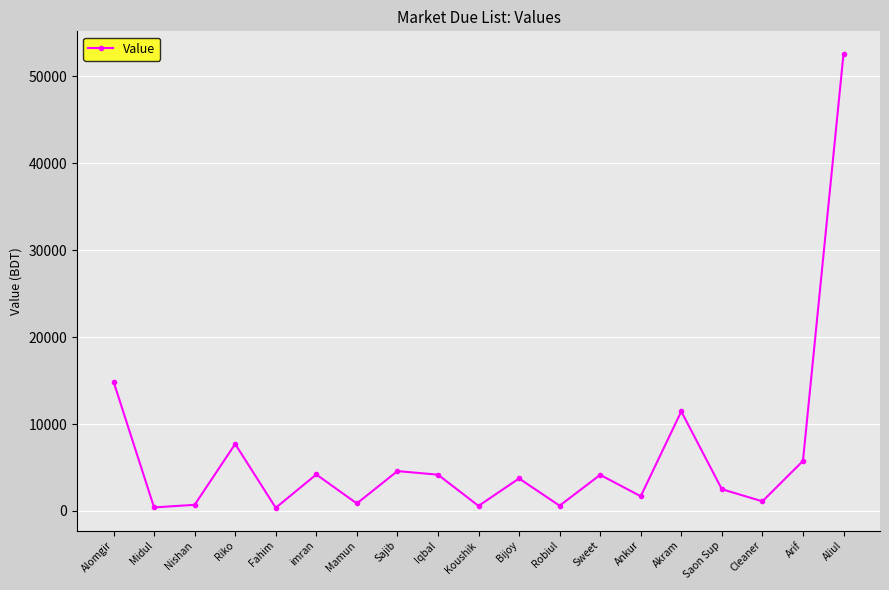

What is the maximum value shown in the chart?

52576